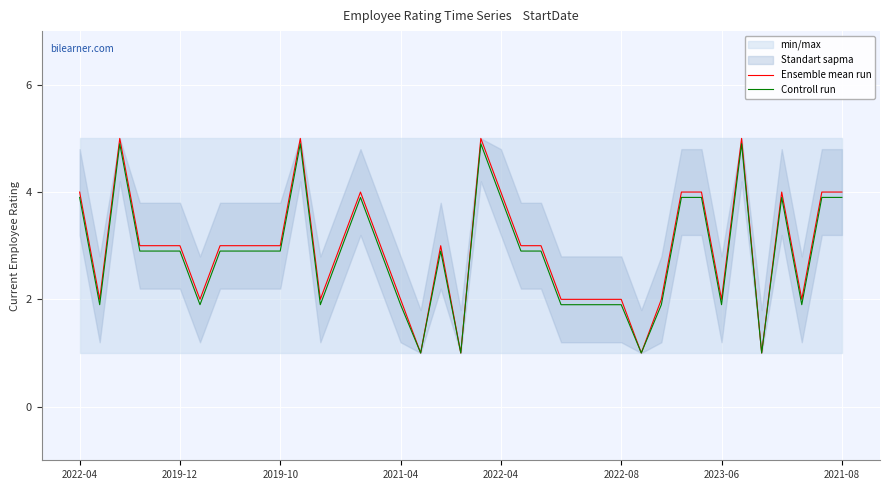

Count the number of categories in the chart.

39